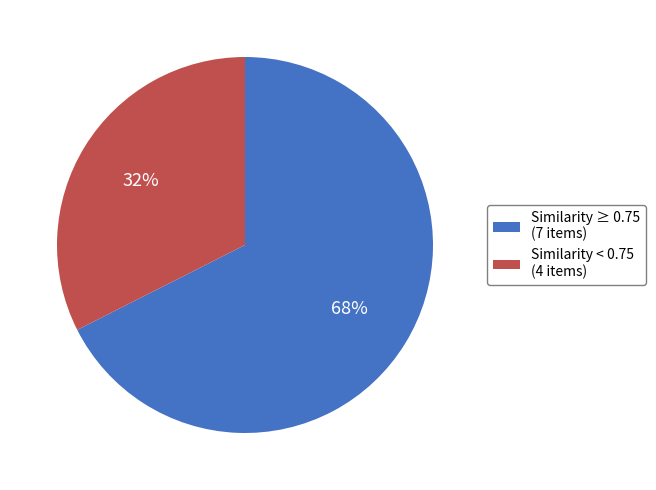

How many segments does this pie chart have?

2